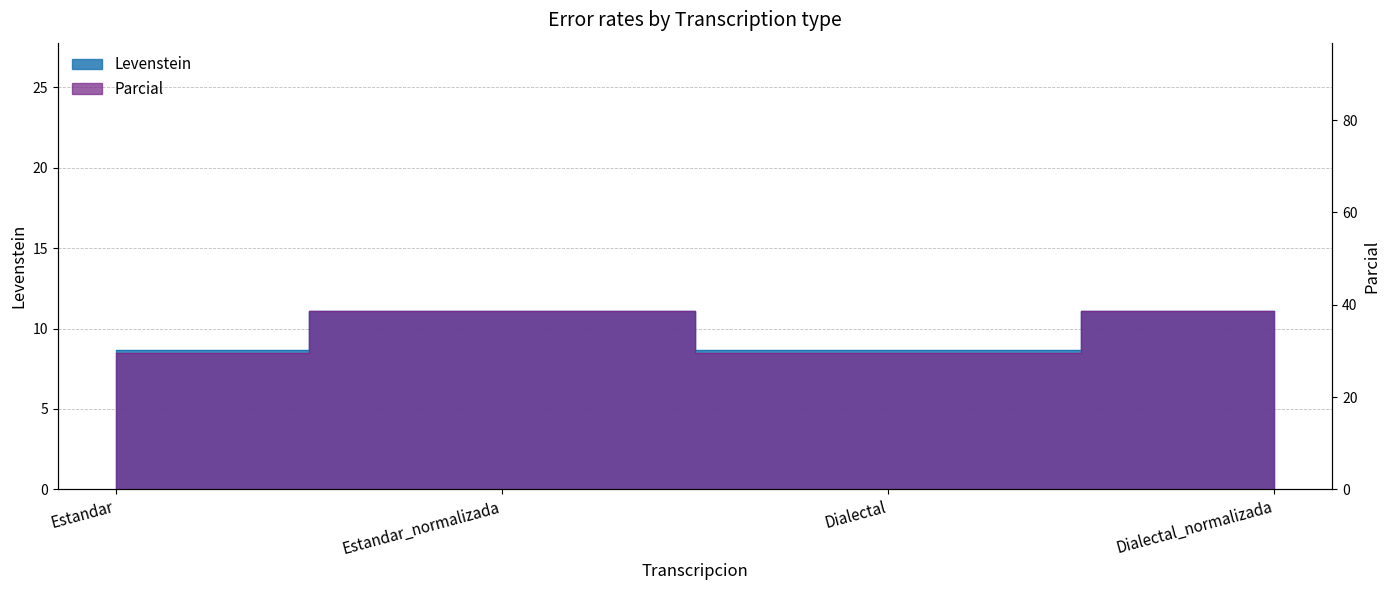

List the series in order of their overall mean, highest first.

Parcial, Levenstein